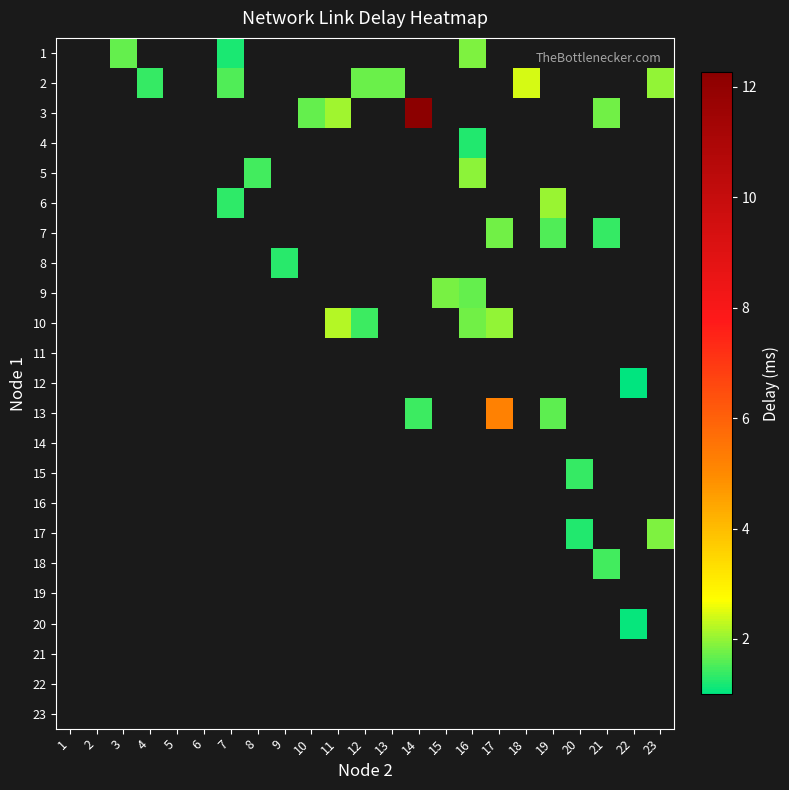

Between 5 and 19, which is larger?

19